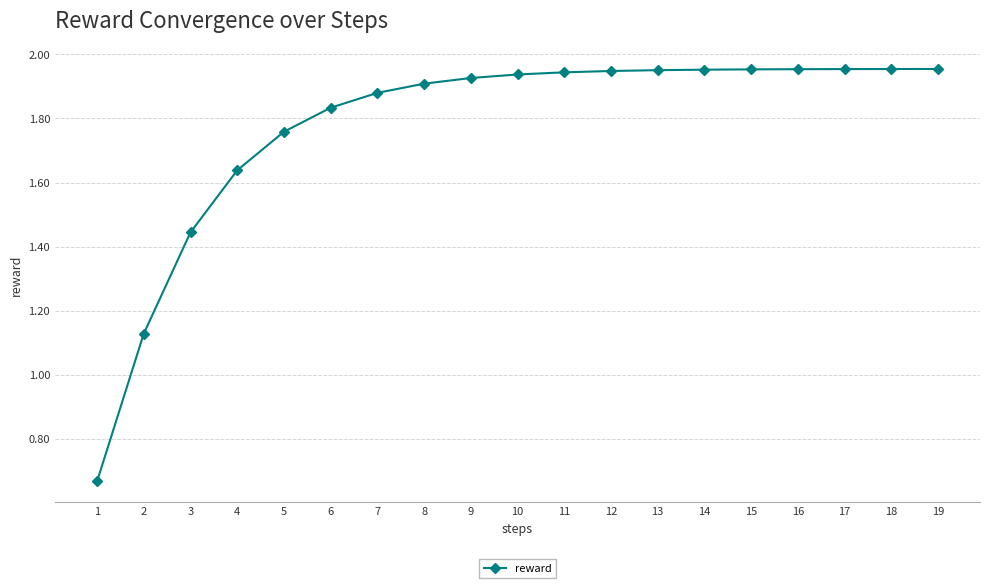

Is it true that the value at 19 is 0.9?

False